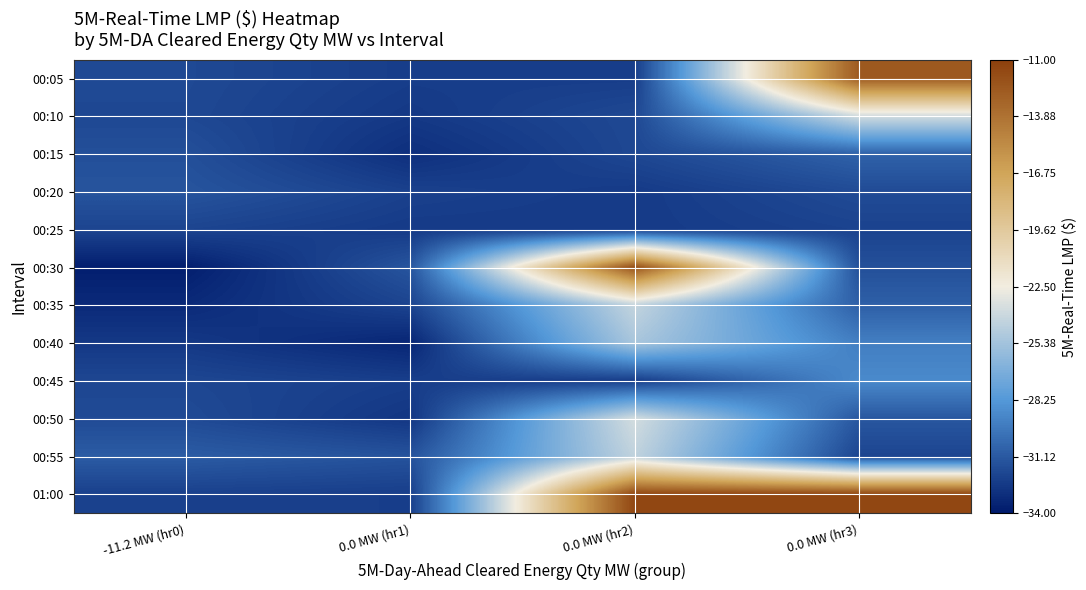

Reading left to right, extract all data points from this chart.

00:05: -11.2 MW (hr0)=-31.8	0.0 MW (hr1)=-32.3	0.0 MW (hr2)=-32.4	0.0 MW (hr3)=-12.5
00:10: -11.2 MW (hr0)=-31.9	0.0 MW (hr1)=-32.5	0.0 MW (hr2)=-31.8	0.0 MW (hr3)=-23.6
00:15: -11.2 MW (hr0)=-31.5	0.0 MW (hr1)=-33.0	0.0 MW (hr2)=-31.9	0.0 MW (hr3)=-30.7
00:20: -11.2 MW (hr0)=-31.3	0.0 MW (hr1)=-32.2	0.0 MW (hr2)=-32.5	0.0 MW (hr3)=-31.7
00:25: -11.2 MW (hr0)=-32.0	0.0 MW (hr1)=-32.5	0.0 MW (hr2)=-32.5	0.0 MW (hr3)=-32.1
00:30: -11.2 MW (hr0)=-33.7	0.0 MW (hr1)=-31.3	0.0 MW (hr2)=-12.0	0.0 MW (hr3)=-31.5
00:35: -11.2 MW (hr0)=-33.2	0.0 MW (hr1)=-32.0	0.0 MW (hr2)=-24.2	0.0 MW (hr3)=-30.8
00:40: -11.2 MW (hr0)=-32.6	0.0 MW (hr1)=-33.4	0.0 MW (hr2)=-25.2	0.0 MW (hr3)=-29.4
00:45: -11.2 MW (hr0)=-31.9	0.0 MW (hr1)=-32.3	0.0 MW (hr2)=-32.3	0.0 MW (hr3)=-28.9
00:50: -11.2 MW (hr0)=-31.8	0.0 MW (hr1)=-32.7	0.0 MW (hr2)=-23.6	0.0 MW (hr3)=-31.2
00:55: -11.2 MW (hr0)=-31.0	0.0 MW (hr1)=-31.4	0.0 MW (hr2)=-24.3	0.0 MW (hr3)=-32.0
01:00: -11.2 MW (hr0)=-32.2	0.0 MW (hr1)=-32.3	0.0 MW (hr2)=-11.5	0.0 MW (hr3)=-11.5